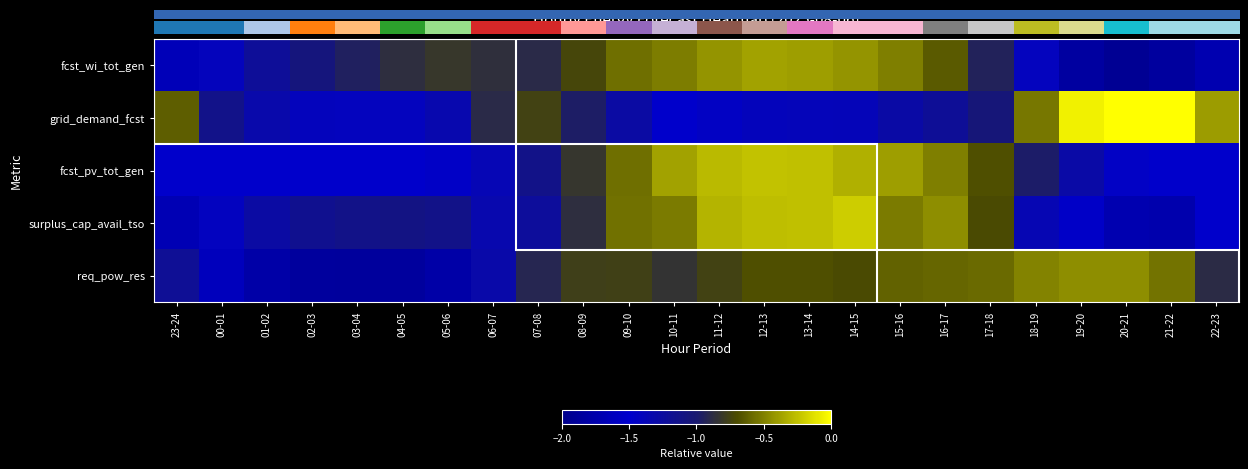

Which category has the lowest value across all series?

20-21